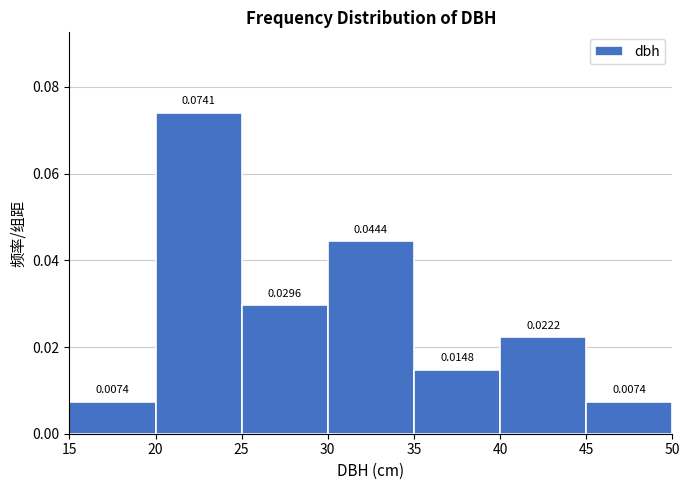

How tall is the bar that spans 45 to 50 on the x-axis?

0.0074